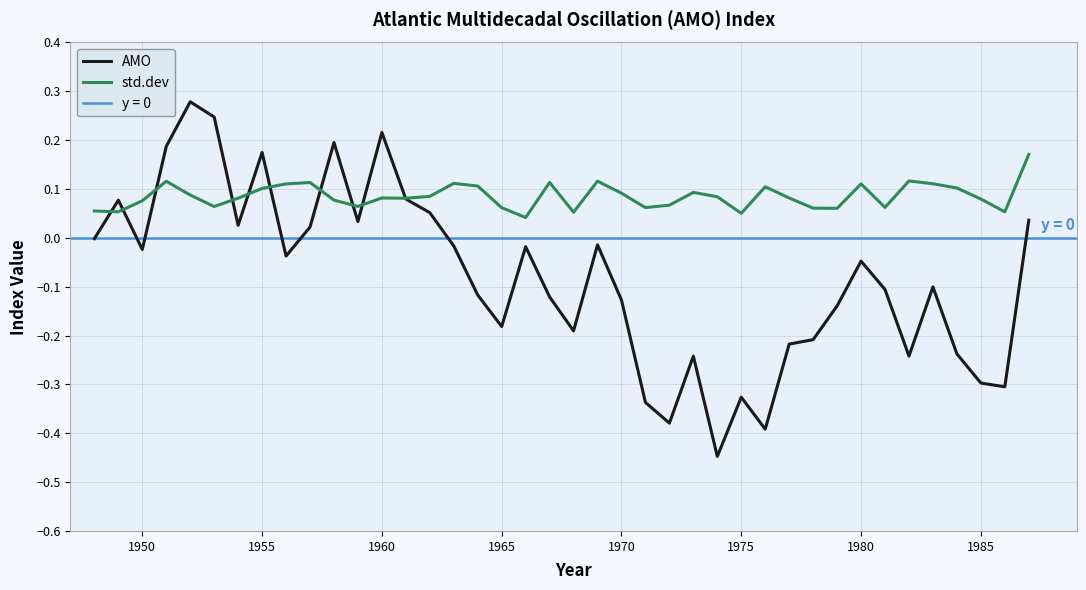

Reading left to right, what are all the values shown in this chart?

AMO: -0.0	0.1	-0.0	0.2	0.3	0.2	0.0	0.2	-0.0	0.0	0.2	0.0	0.2	0.1	0.1	-0.0	-0.1	-0.2	-0.0	-0.1	-0.2	-0.0	-0.1	-0.3	-0.4	-0.2	-0.4	-0.3	-0.4	-0.2	-0.2	-0.1	-0.0	-0.1	-0.2	-0.1	-0.2	-0.3	-0.3	0.0
std.dev: 0.1	0.1	0.1	0.1	0.1	0.1	0.1	0.1	0.1	0.1	0.1	0.1	0.1	0.1	0.1	0.1	0.1	0.1	0.0	0.1	0.1	0.1	0.1	0.1	0.1	0.1	0.1	0.1	0.1	0.1	0.1	0.1	0.1	0.1	0.1	0.1	0.1	0.1	0.1	0.2